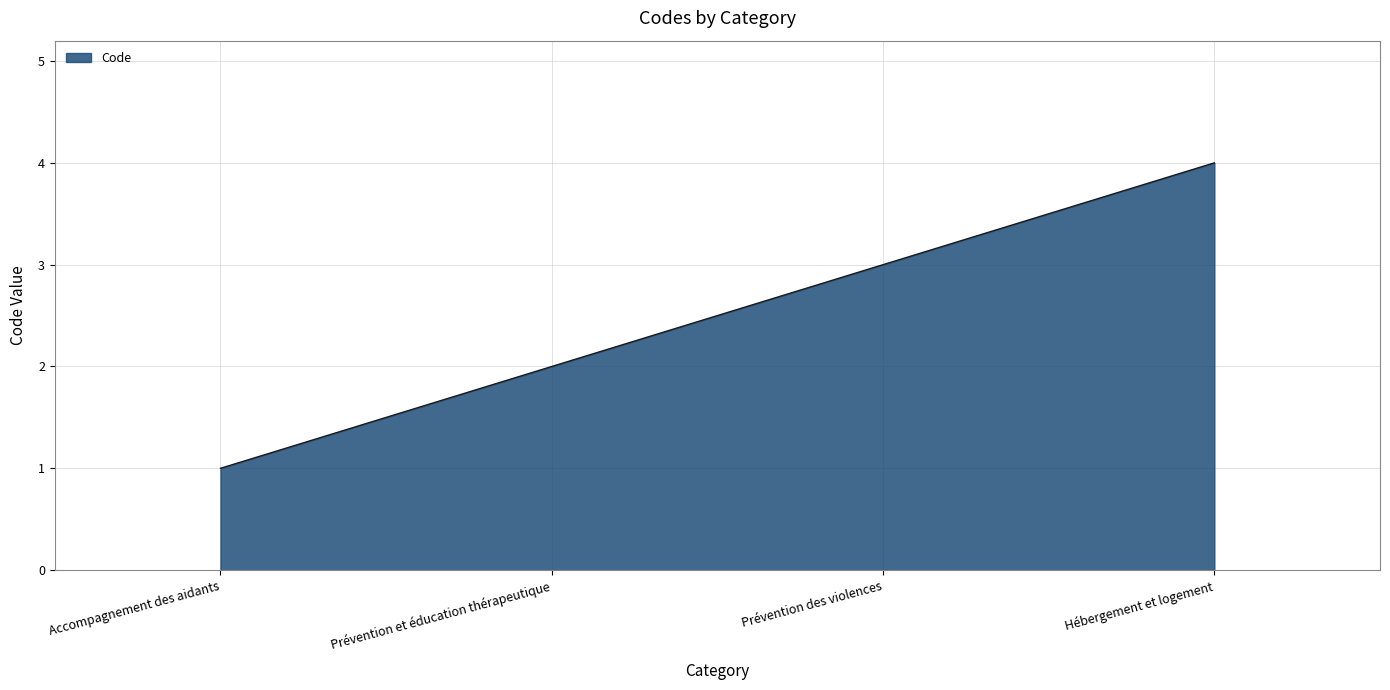

Rank the categories by value from highest to lowest.

Hébergement et logement, Prévention des violences, Prévention et éducation thérapeutique, Accompagnement des aidants